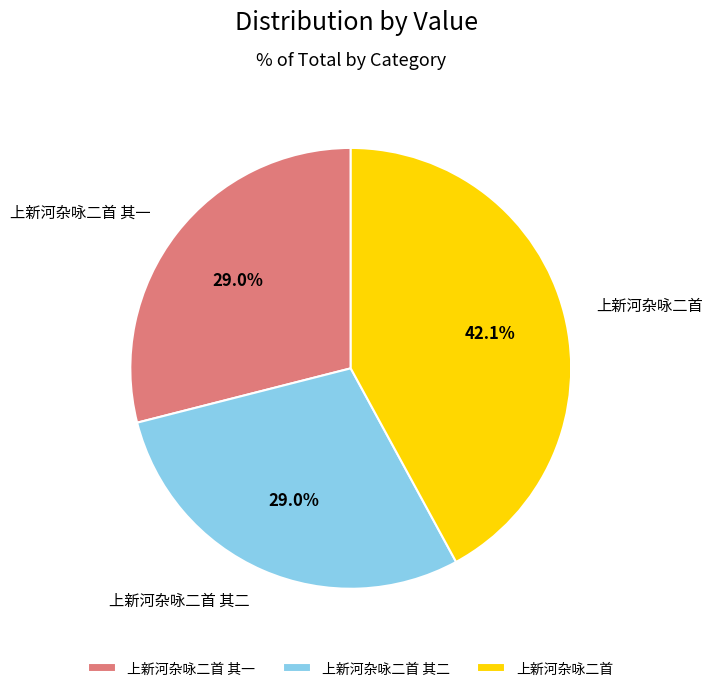

How much of the chart is everything except 上新河杂咏二首 其一?

71.0%